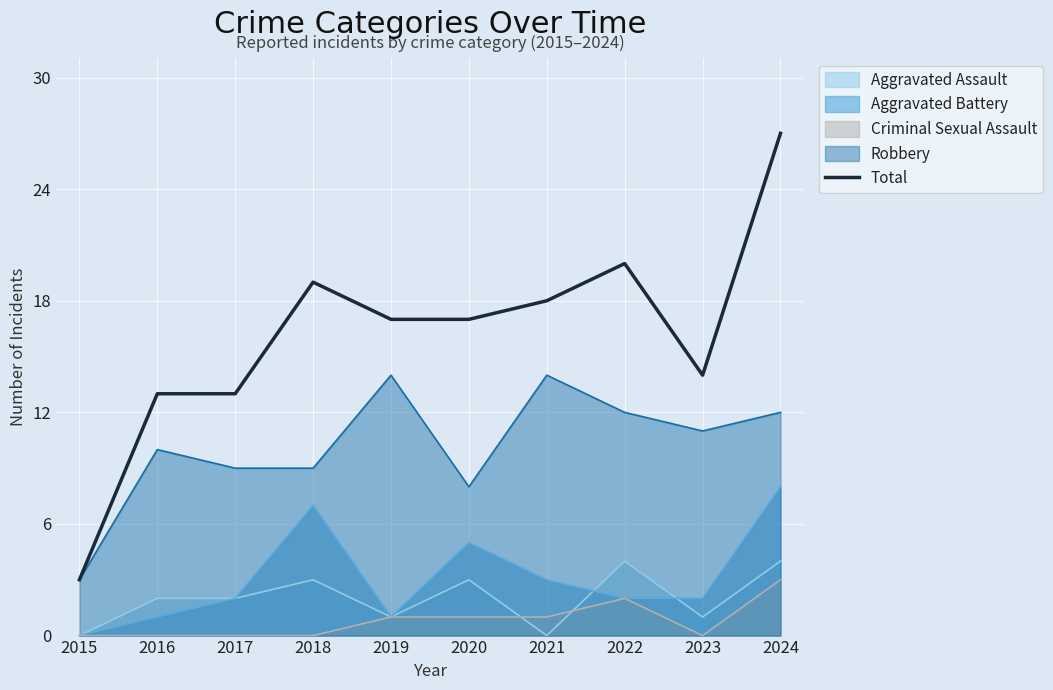

Count the number of categories in the chart.

10